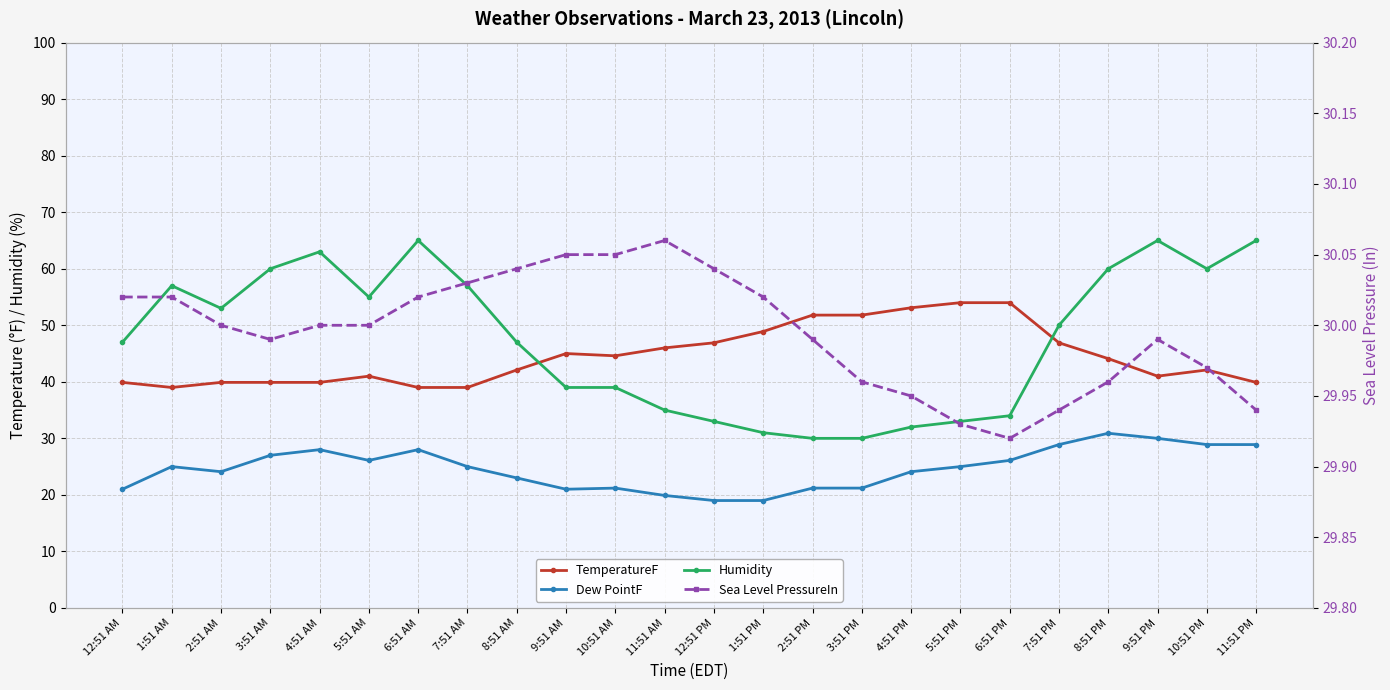

What is the label of the 11th point from the left?

10:51 AM